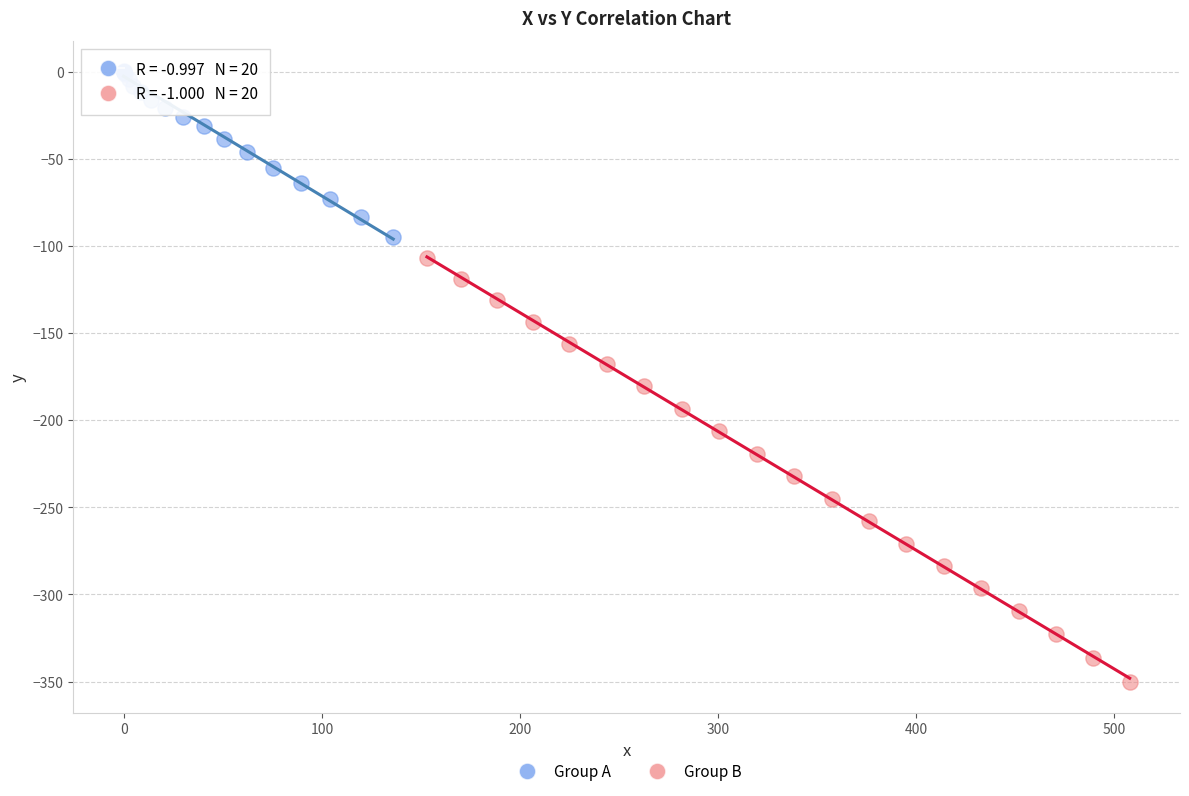

Which series reaches the maximum Y coordinate?

Group A